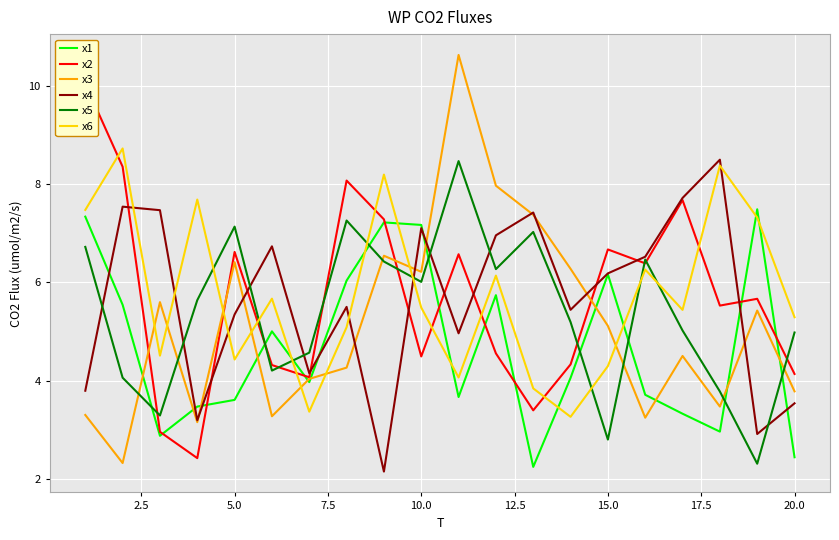

The x3 series shows 11.0 at 10.0. True or false?

False